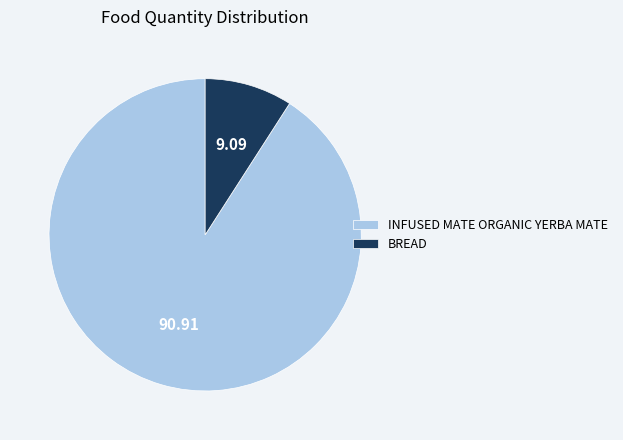

Rank the categories by value from lowest to highest.

BREAD, INFUSED MATE ORGANIC YERBA MATE